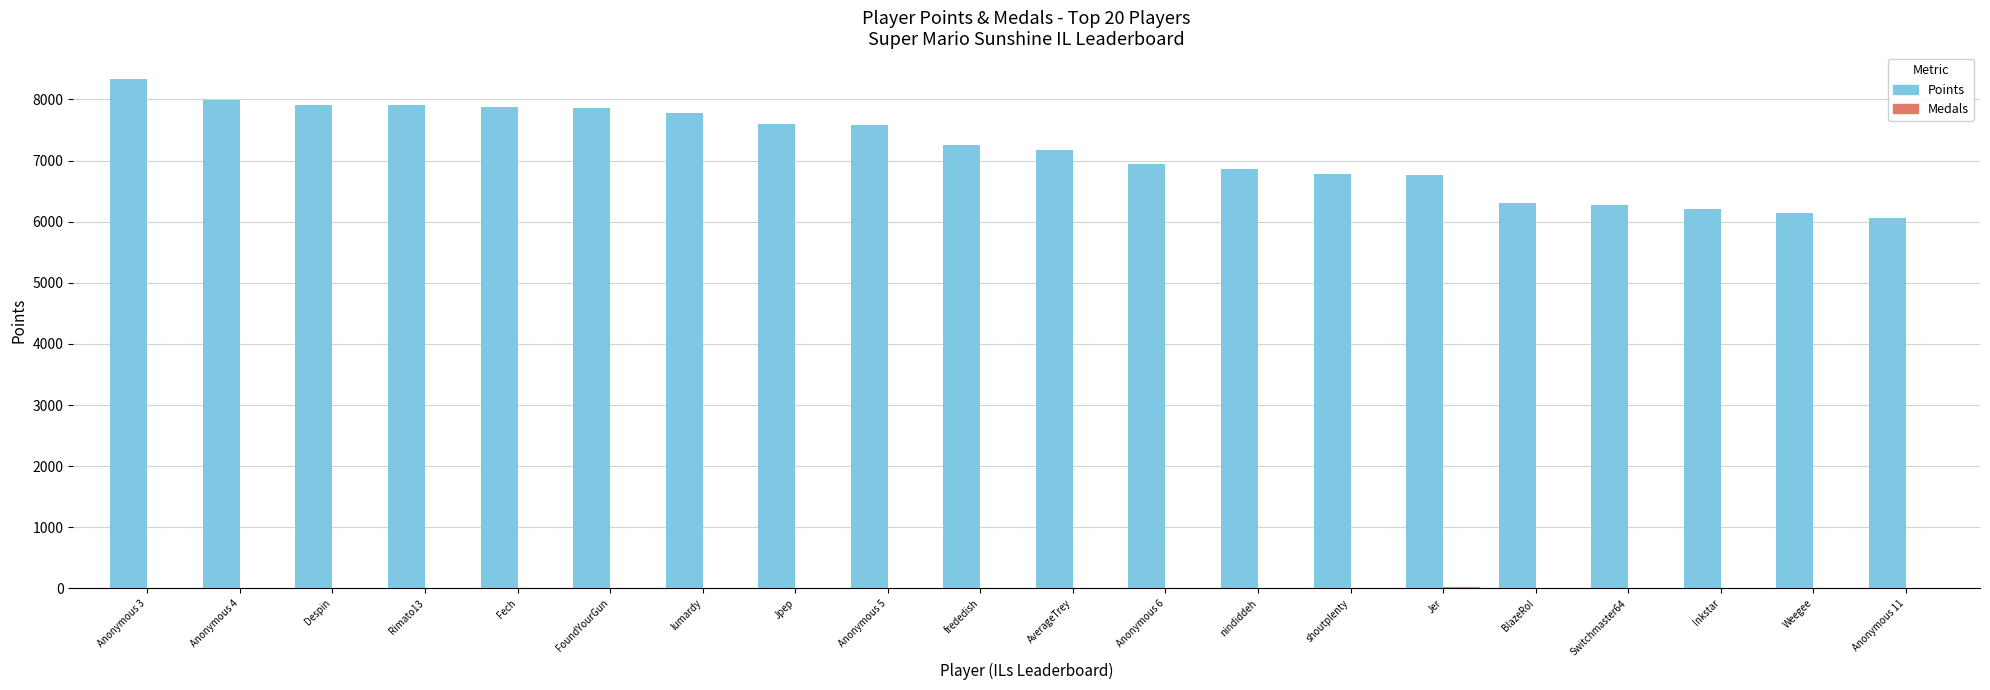

What is the maximum value shown in the chart?

8341